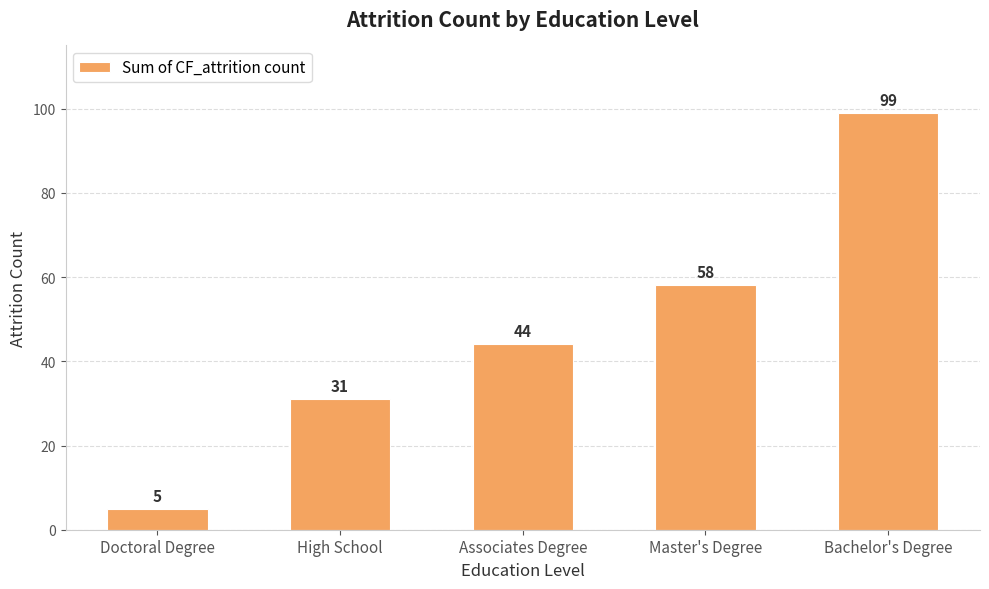

Are the bars horizontal?

No